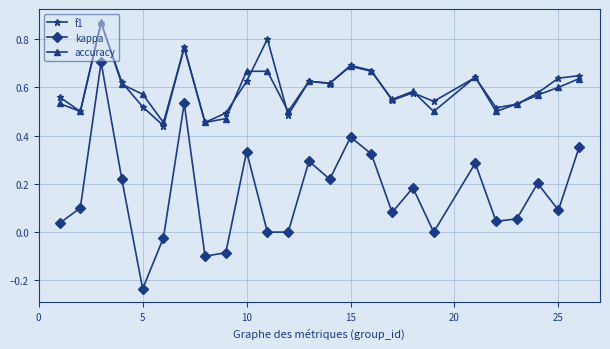

True or false: accuracy has more than 1 points higher than both neighbors.

True